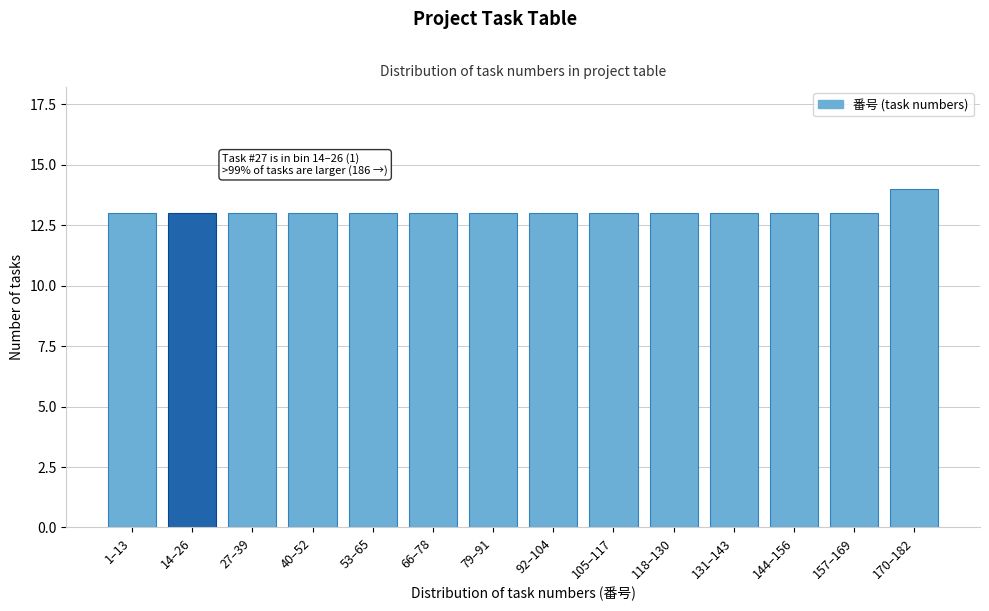

Reading left to right, list all the values displayed in this chart.

13	13	13	13	13	13	13	13	13	13	13	13	13	14